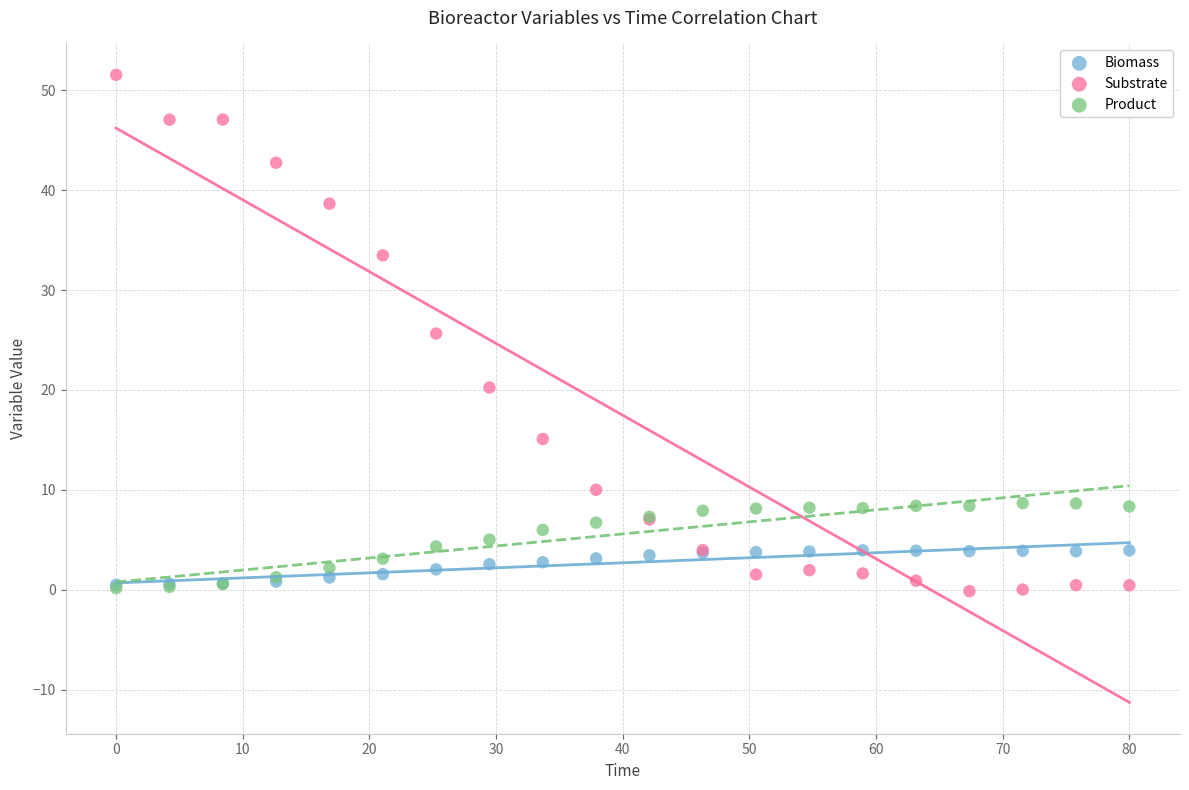

What are all the series names shown in the legend?

Biomass, Substrate, Product